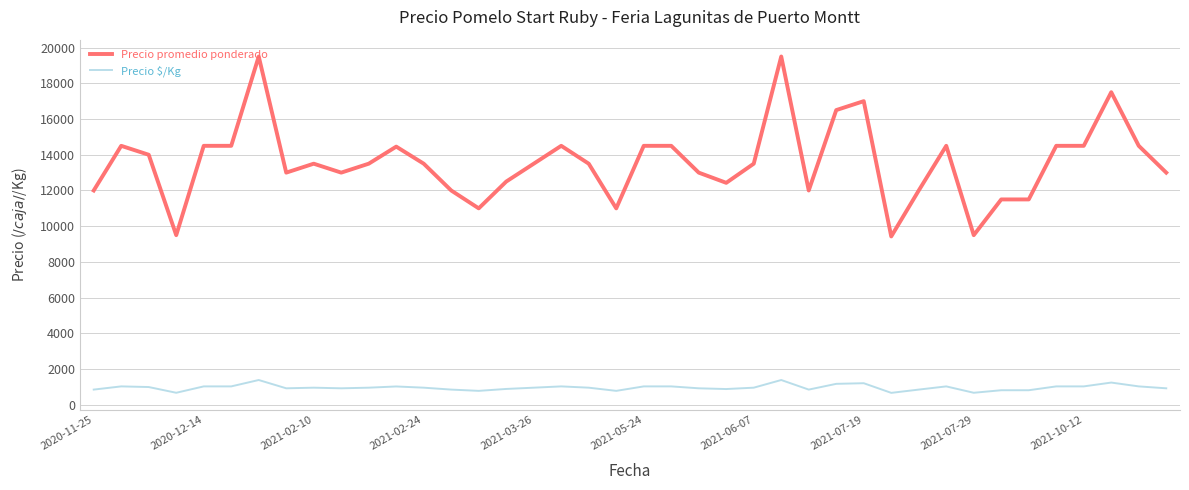

True or false: Precio $/Kg and Precio promedio ponderado cross at least once.

False